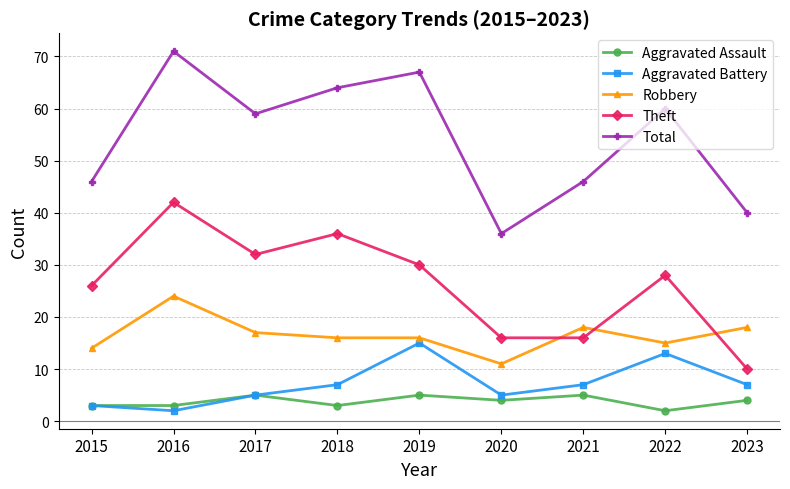

At 2020, list the series in order from largest to smallest.

Total, Theft, Robbery, Aggravated Battery, Aggravated Assault